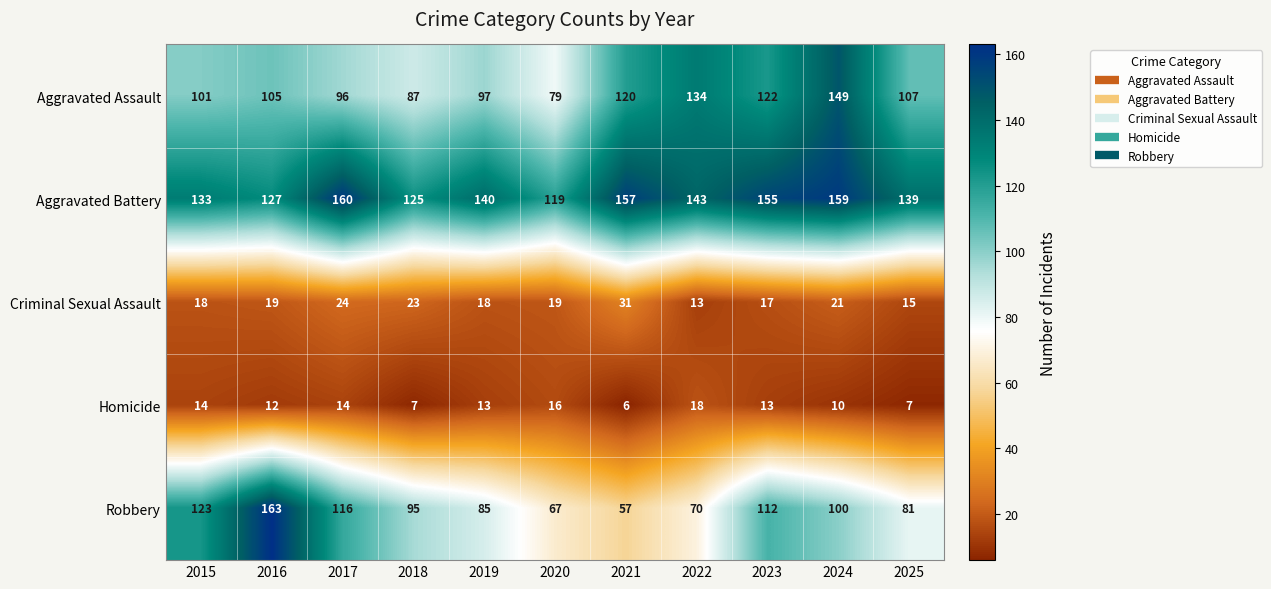

Rank the series by their maximum value, from lowest to highest.

Homicide, Criminal Sexual Assault, Aggravated Assault, Aggravated Battery, Robbery